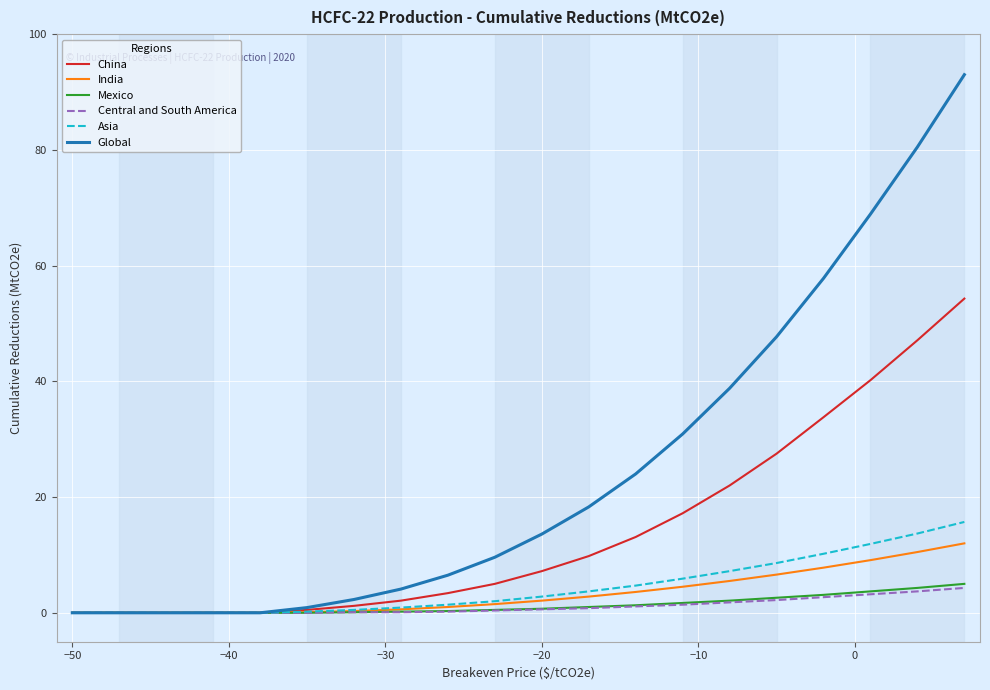

Which series has the largest total across all categories?

Global